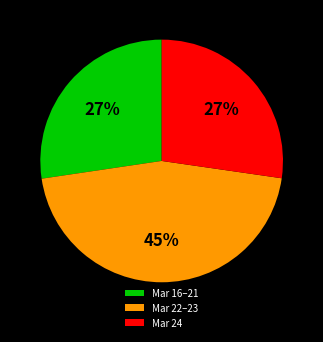

To the nearest percent, what portion does Mar 22–23 represent?

45%